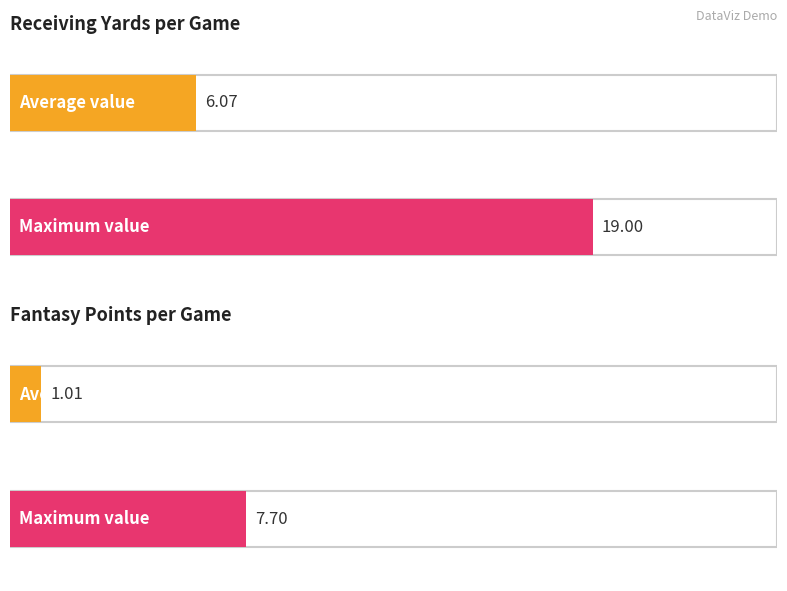

Rank the series by their average value, from highest to lowest.

rec_yds, fantasy points